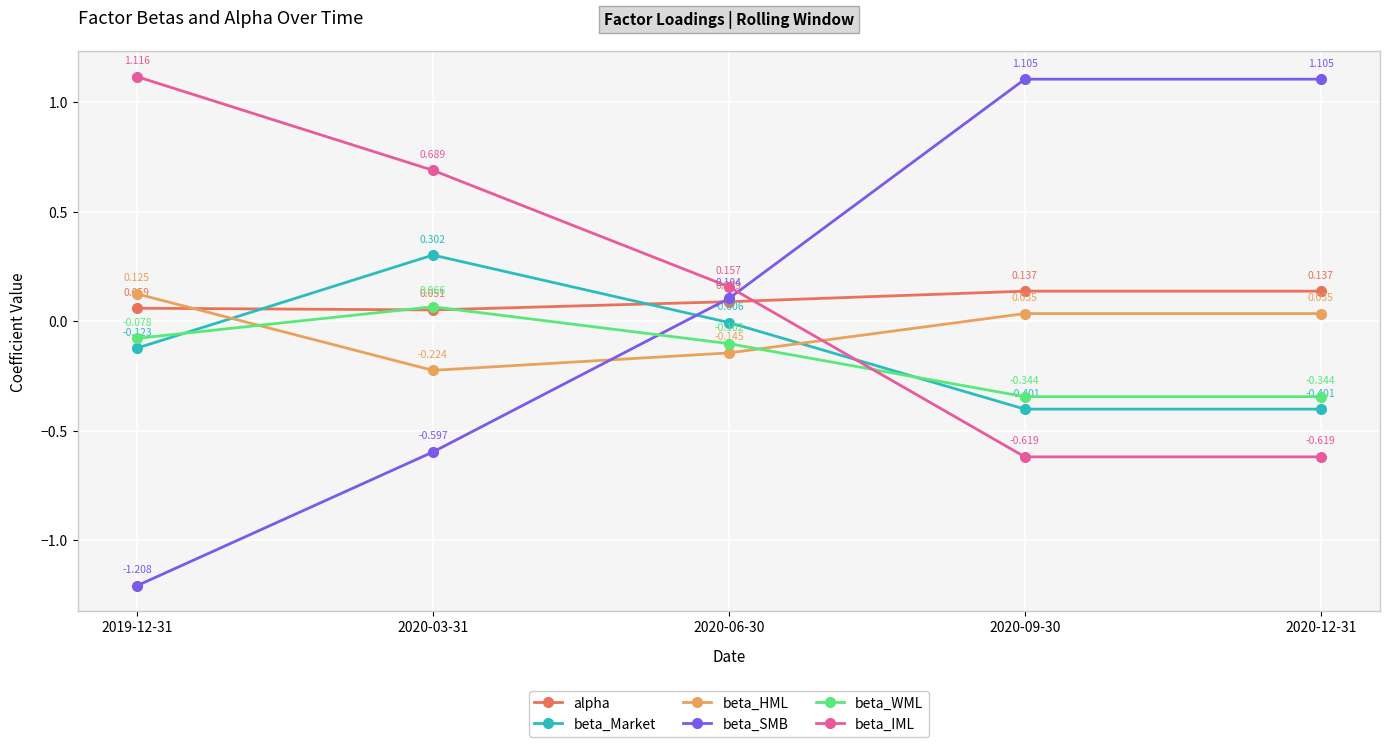

Rank the series at 2020-03-31 from highest to lowest value.

beta_IML, beta_Market, beta_WML, alpha, beta_HML, beta_SMB